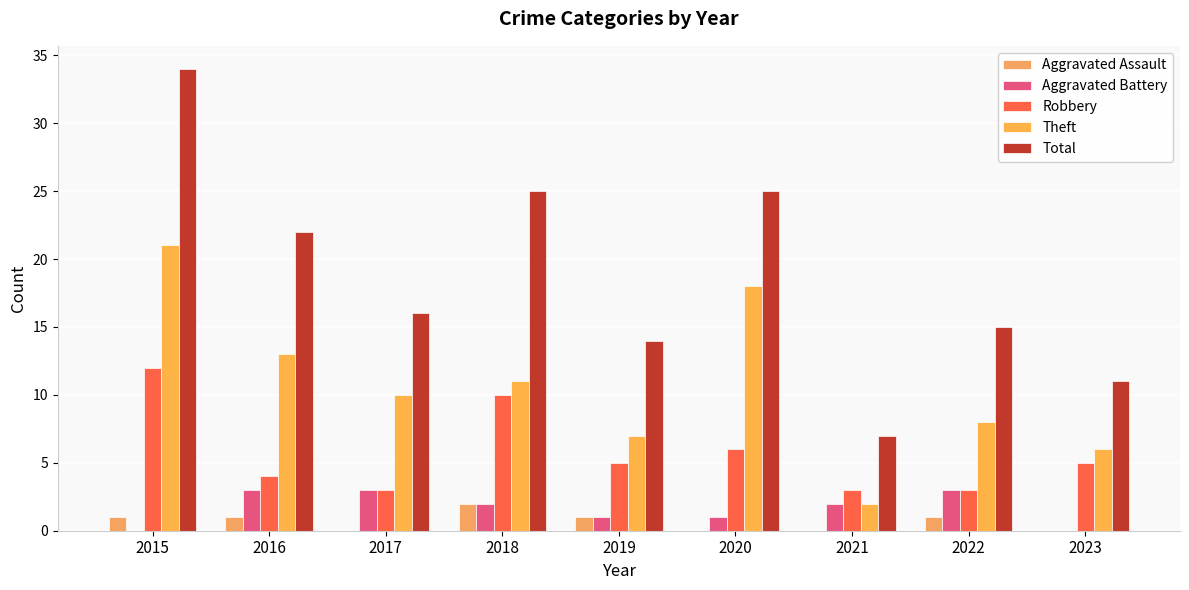

Reading left to right, extract all data points from this chart.

Aggravated Assault: 1	1	0	2	1	0	0	1	0
Aggravated Battery: 0	3	3	2	1	1	2	3	0
Robbery: 12	4	3	10	5	6	3	3	5
Theft: 21	13	10	11	7	18	2	8	6
Total: 34	22	16	25	14	25	7	15	11